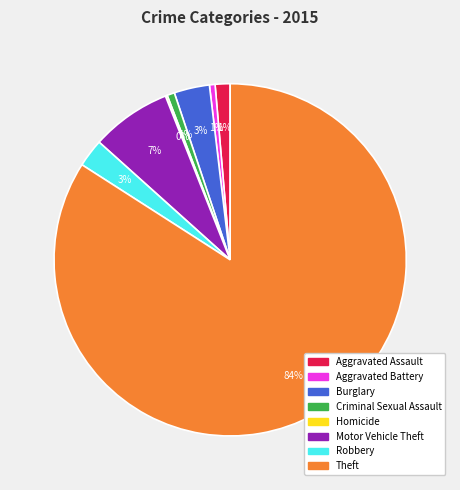

What is the largest slice in the pie chart?

Theft